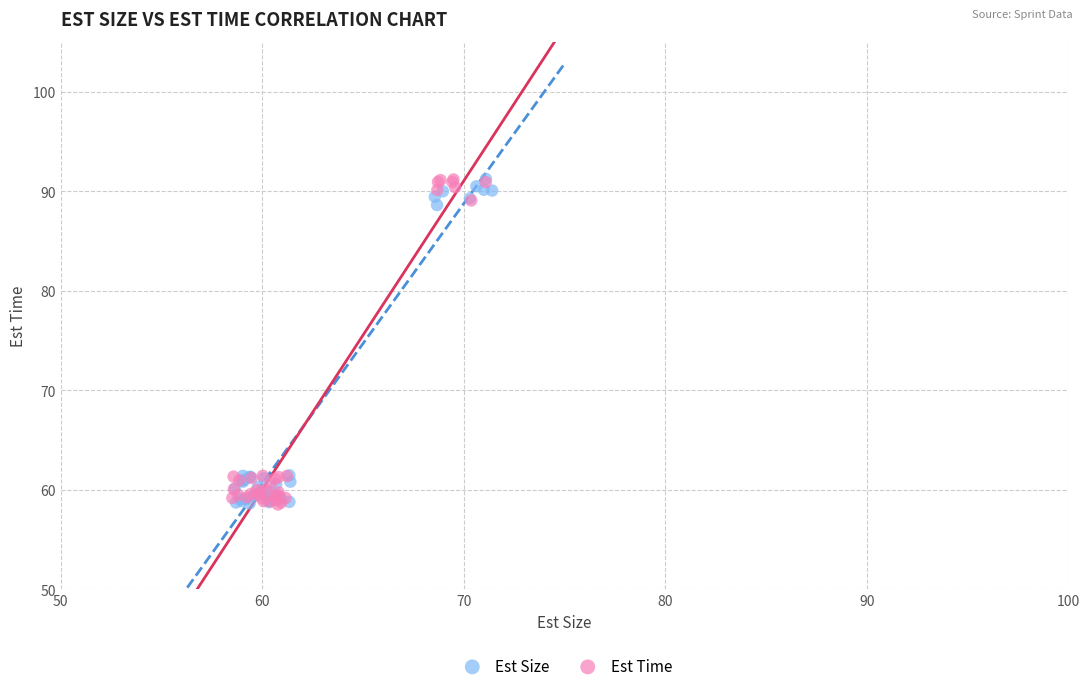

What are all the series names shown in the legend?

Est Size, Est Time